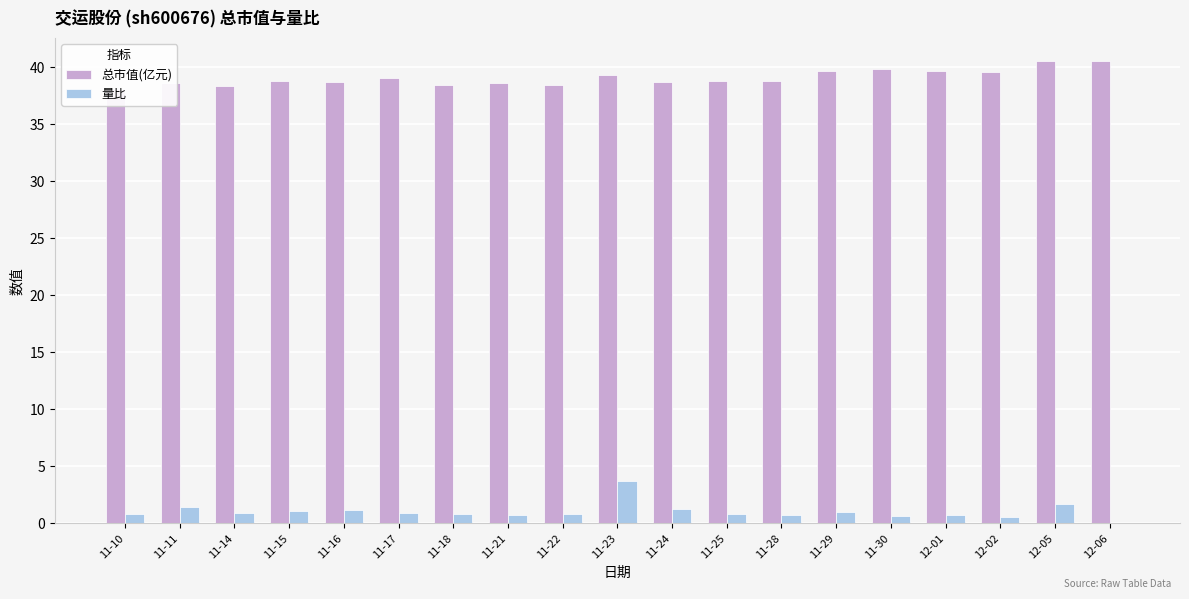

What is the label of the 15th bar from the right?

11-16